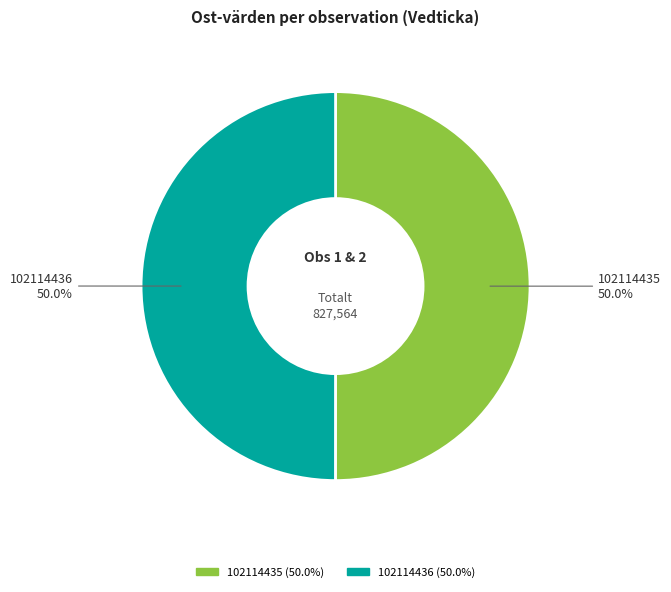

Do 102114436 and 102114435 together represent more than half of the pie?

Yes